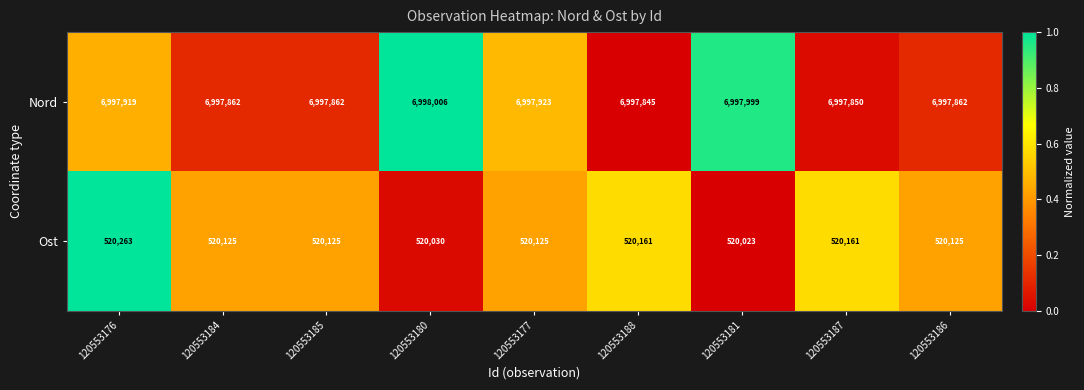

Is it true that Ost equals 745233 at 120553187?

False